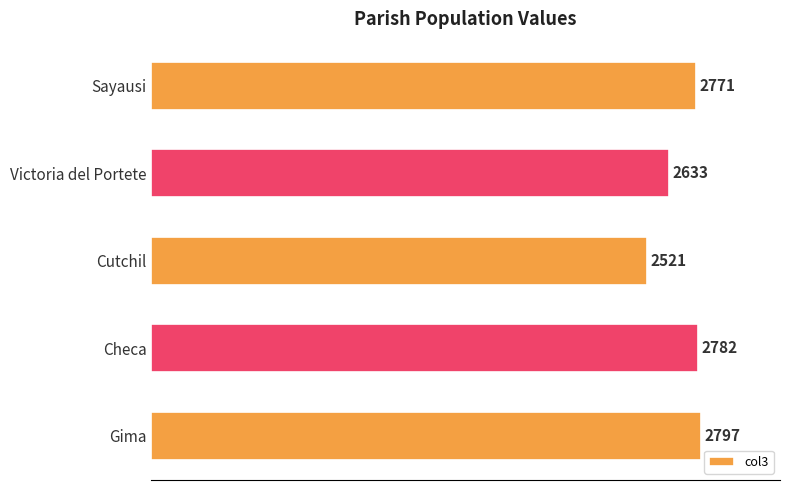

Approximately how many times larger is the value at Cutchil compared to Victoria del Portete?

1.0